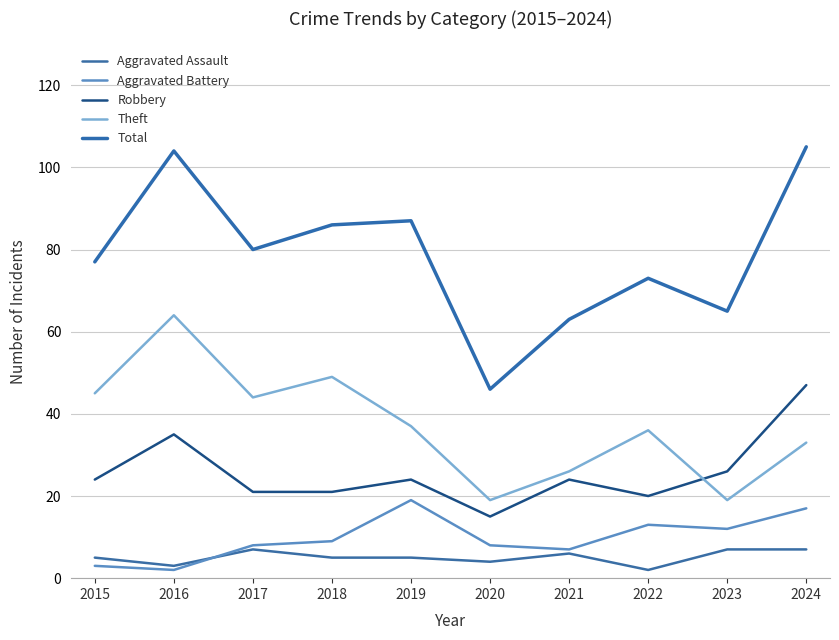

At which category is the sum across all series the highest?

2024